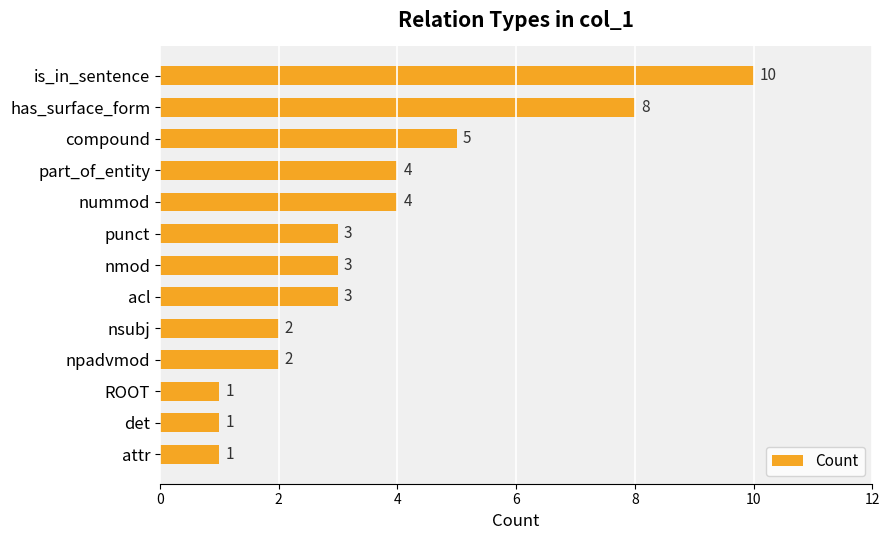

What is the sum of all values?

47